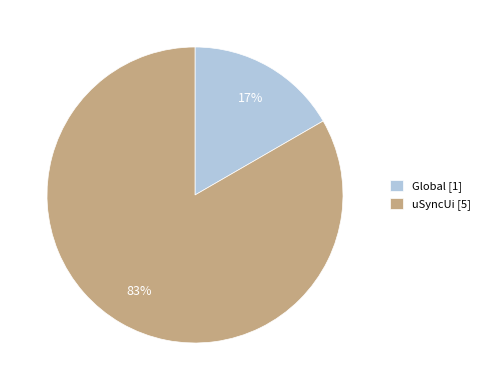

How many segments does this pie chart have?

2